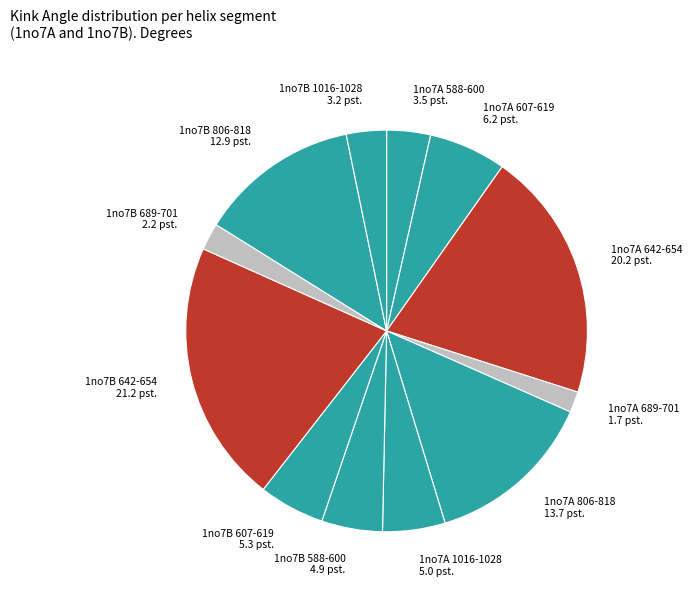

What is the largest slice in the pie chart?

1no7B 642-654